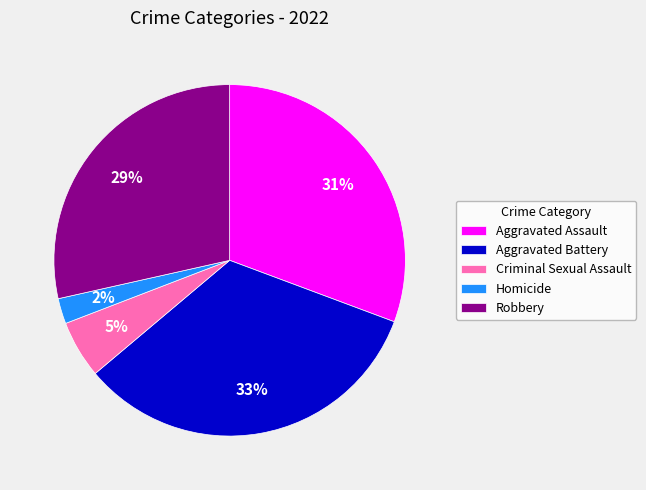

To the nearest percent, what is the combined percentage of Criminal Sexual Assault and Robbery?

34%